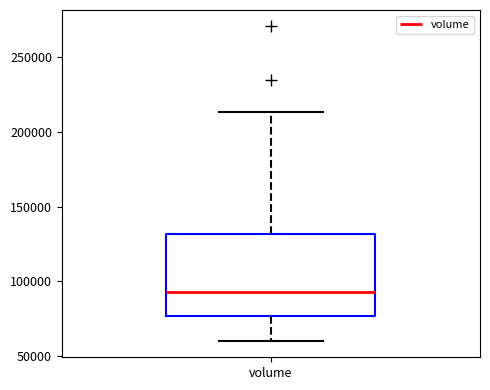

Transcribe this box plot: give where the median line is, the range the box spans, and where the two whiskers end, as read against the y-axis. The values are not printed on the chart, so give them approximately, as read against the axis.

median 95000, box 75000 to 130000, whiskers 60000 to 215000